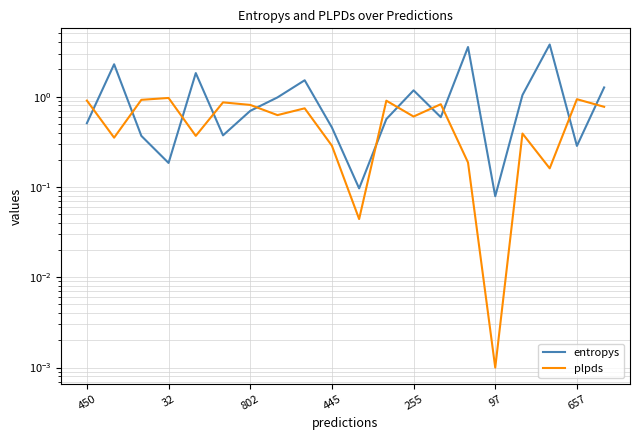

True or false: plpds has a value of 0.1 at 445.

False